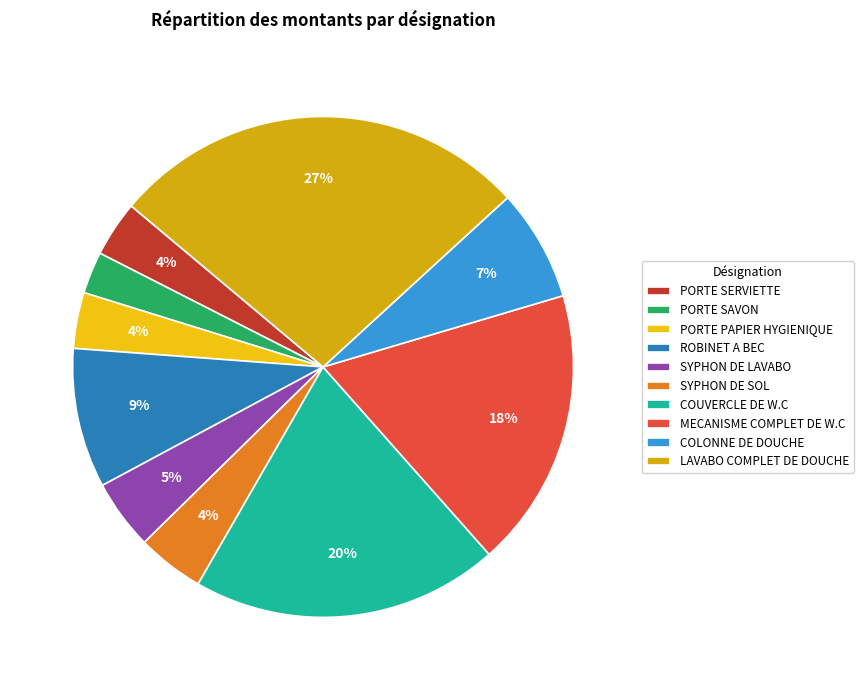

How many slices are in this pie chart?

10